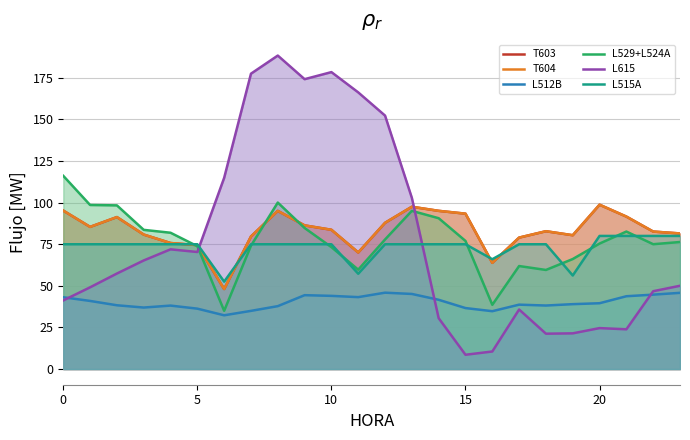

What is the difference between the maximum and second lowest values in the T603 series?

34.9